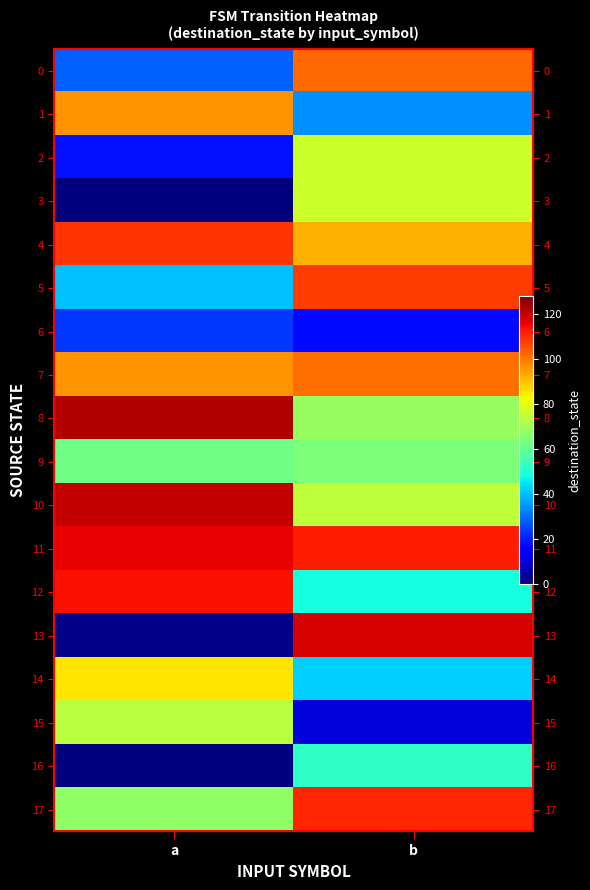

Rank the series by their maximum value, from highest to lowest.

8, 10, 13, 11, 12, 17, 4, 5, 0, 7, 1, 14, 2, 3, 15, 9, 16, 6